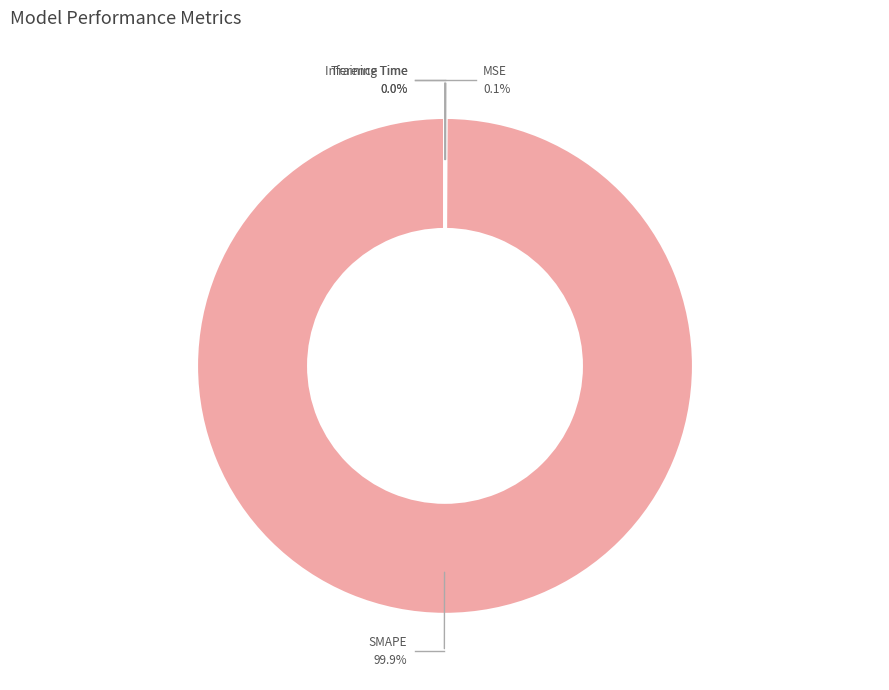

What is the change in value from SMAPE to Inference Time?

-200.0